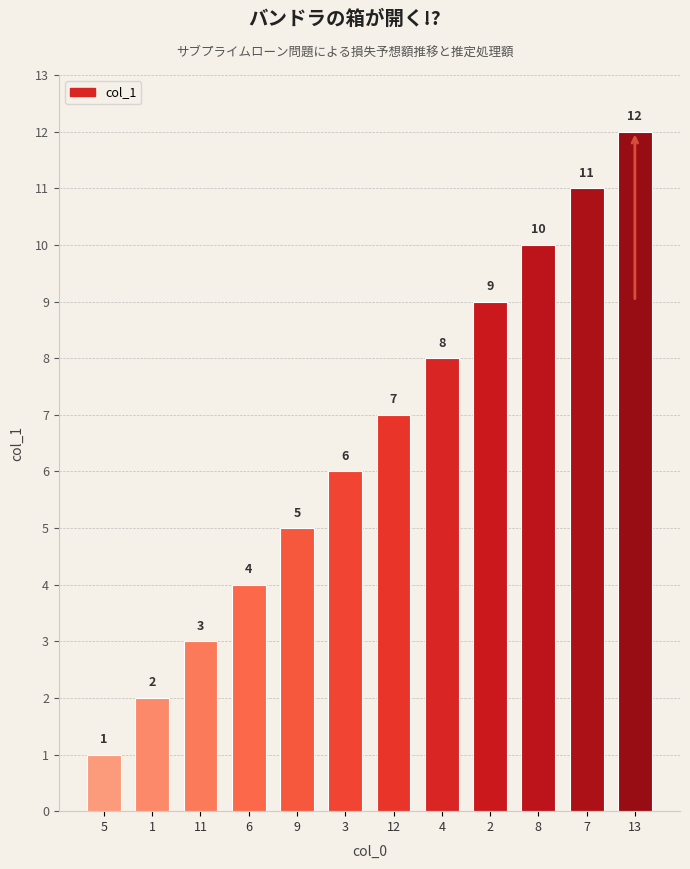

At which category does the chart reach its minimum across all series?

5